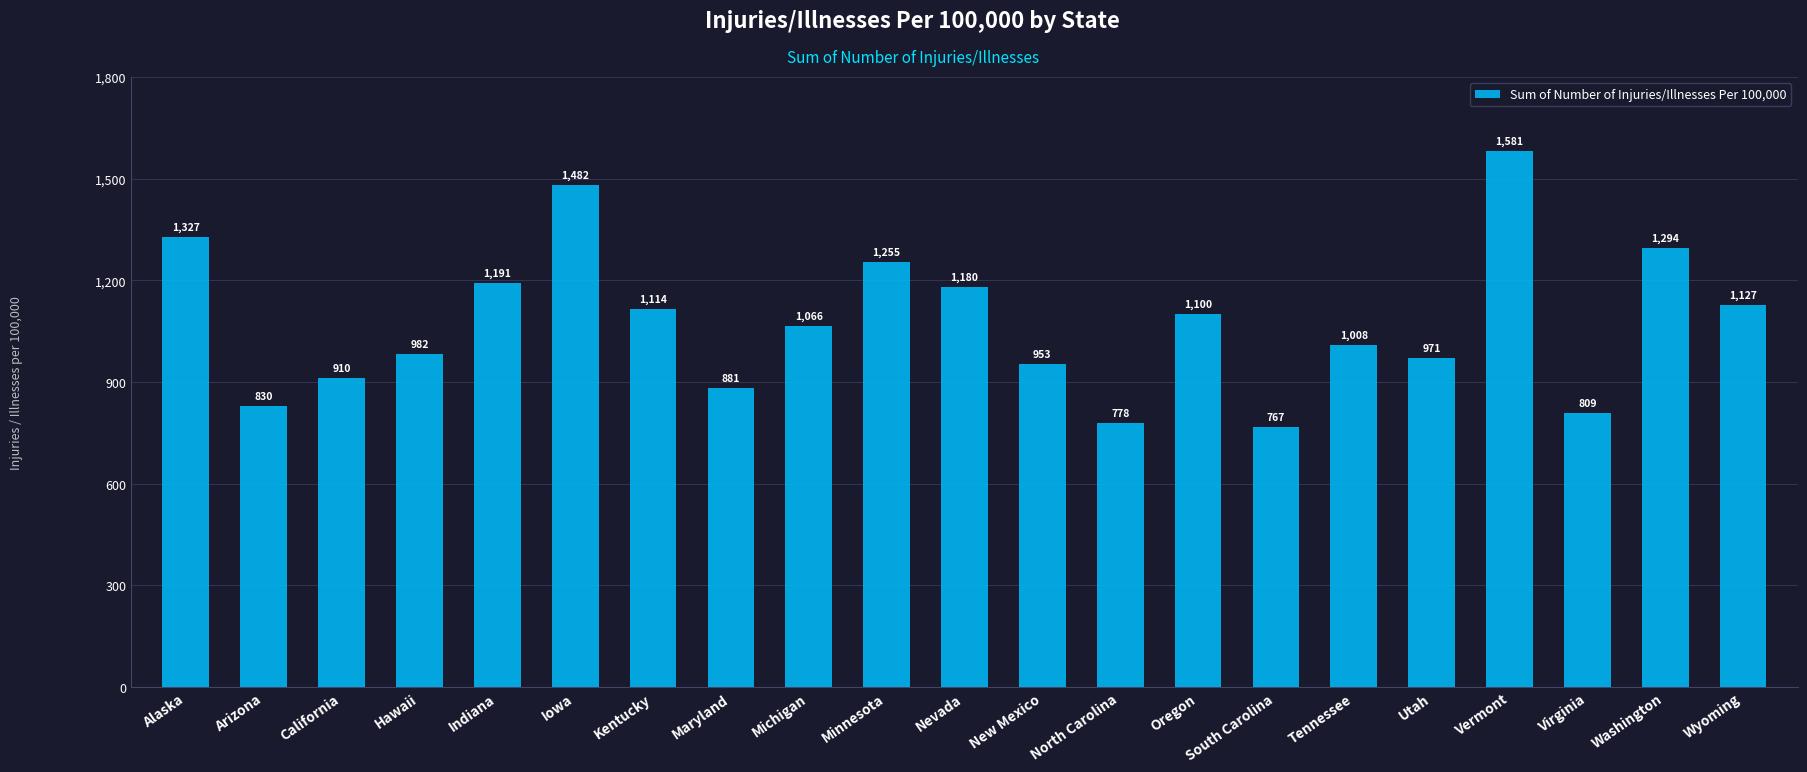

True or false: the data shows 666.9 at Hawaii.

False